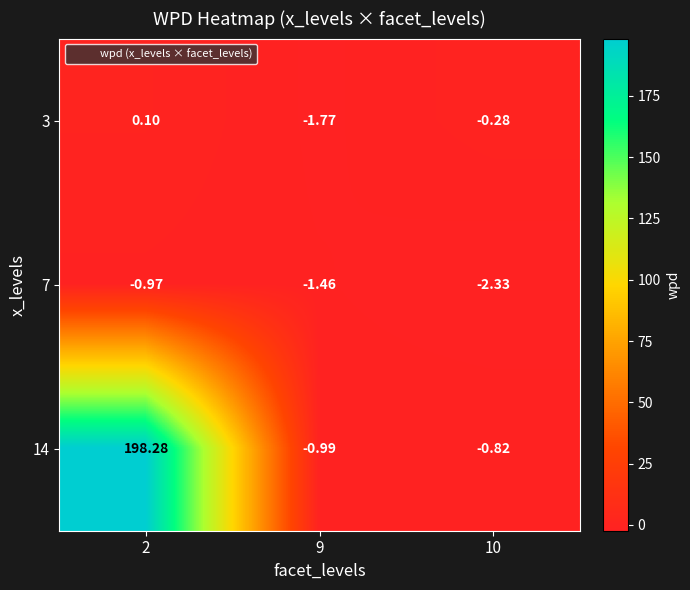

Is the value of 7 at 2 greater than the value of 14 at 9?

Yes